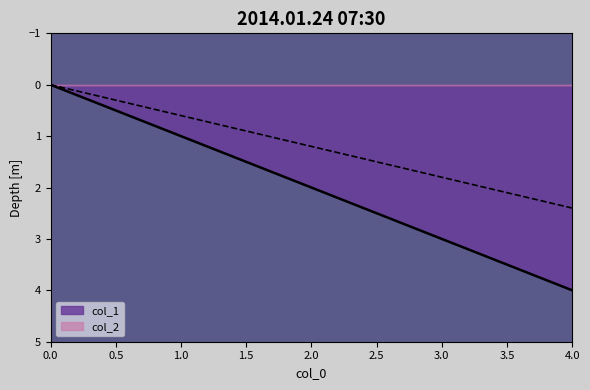

The value of col_1 at 0.0 is -3. True or false?

False